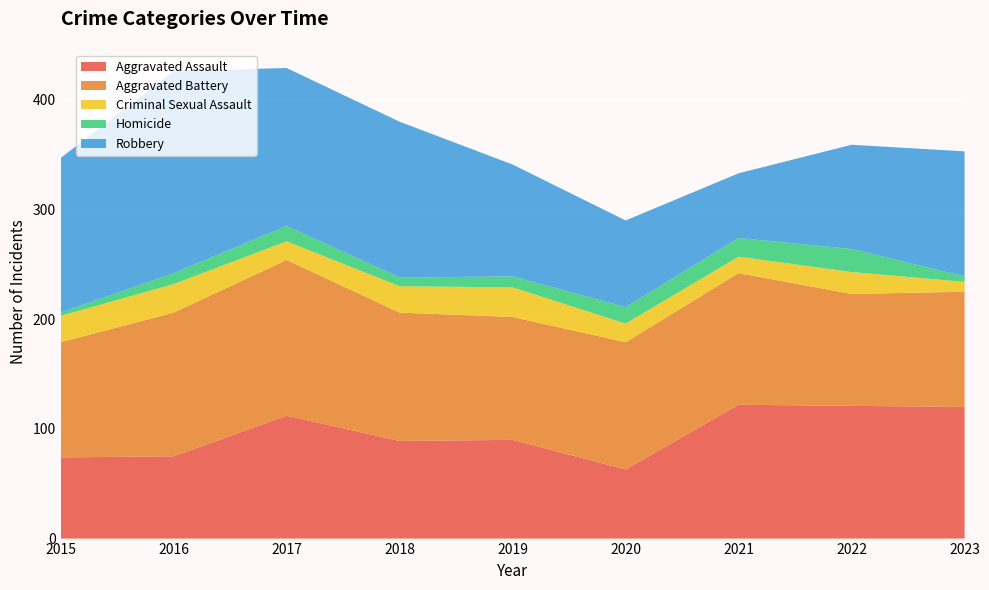

Reading left to right, list all the values displayed in this chart.

Aggravated Assault: 74	75	112	89	90	63	122	121	120
Aggravated Battery: 105	131	142	117	112	116	120	102	105
Criminal Sexual Assault: 24	26	17	24	27	17	15	20	9
Homicide: 3	10	14	8	10	15	17	21	5
Robbery: 141	184	144	142	102	79	59	95	114